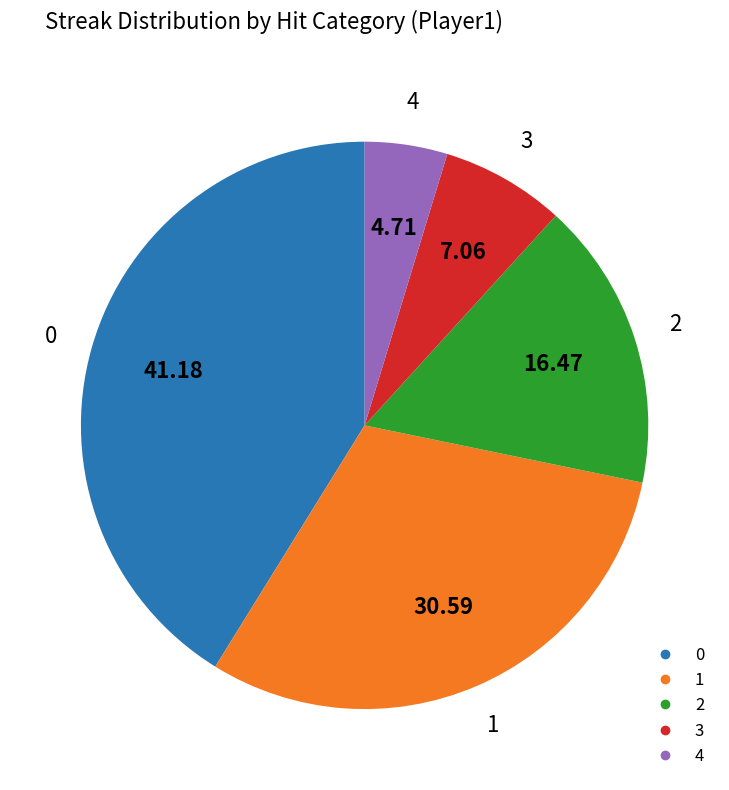

Approximately how many times larger is the value at 2 compared to 4?

3.5